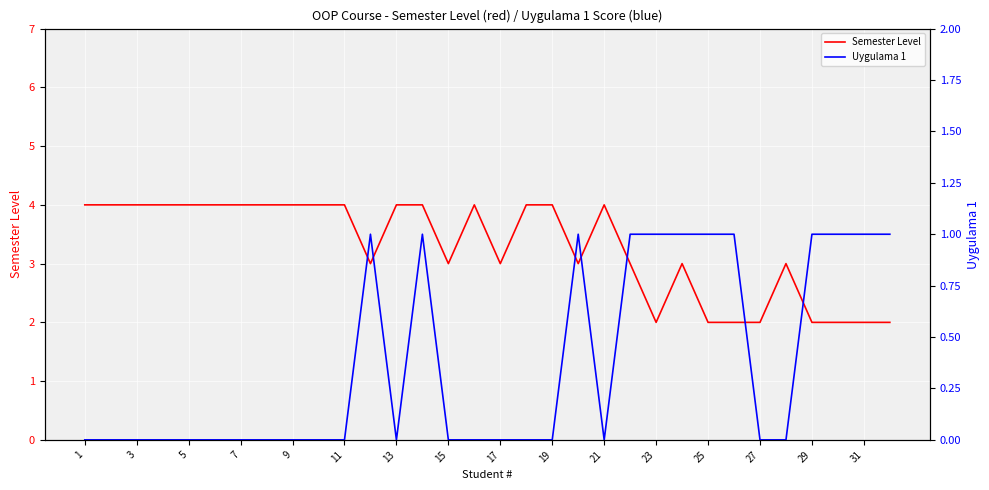

True or false: Uygulama 1 and Semester Level cross at least once.

False